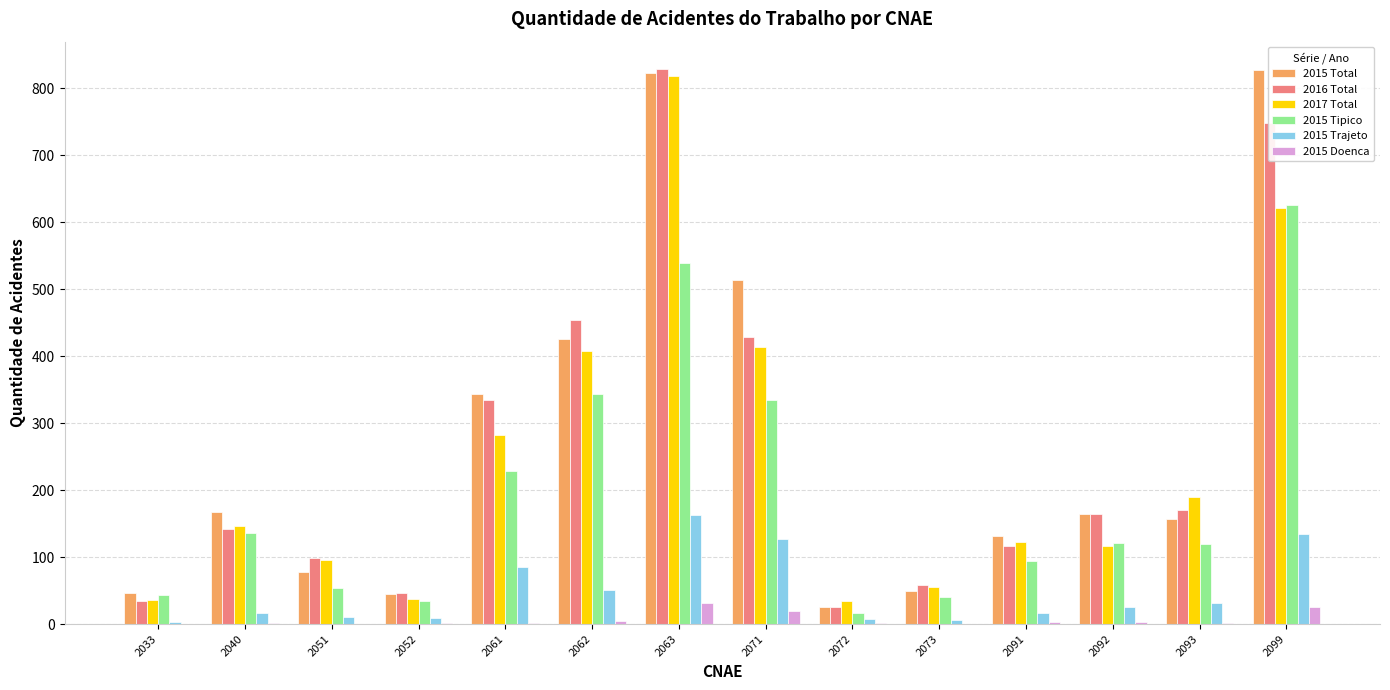

Which series changed the most between 2033 and 2093?

2017 Total